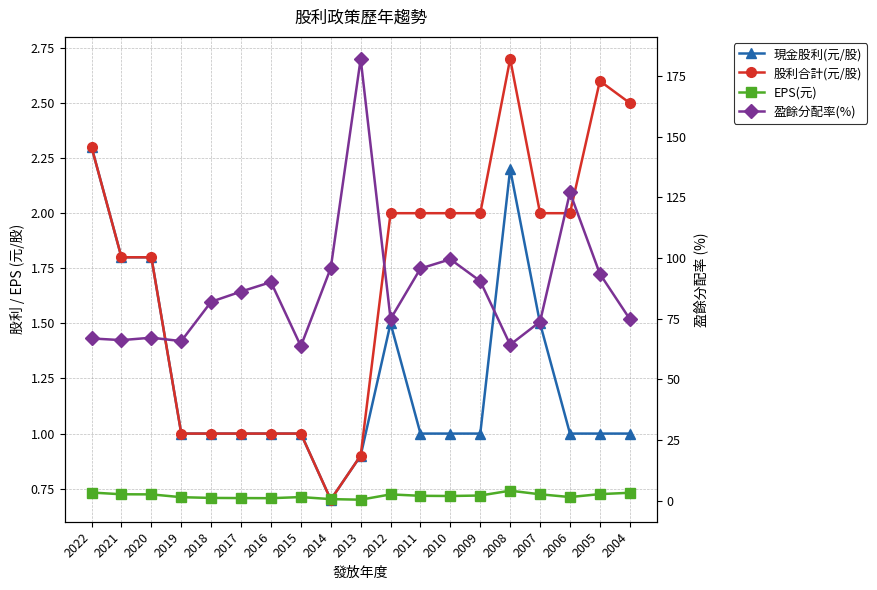

Reading left to right, extract all data points from this chart.

現金股利(元/股): 2.3	1.8	1.8	1.0	1.0	1.0	1.0	1.0	0.7	0.9	1.5	1.0	1.0	1.0	2.2	1.5	1.0	1.0	1.0
股利合計(元/股): 2.3	1.8	1.8	1.0	1.0	1.0	1.0	1.0	0.7	0.9	2.0	2.0	2.0	2.0	2.7	2.0	2.0	2.6	2.5
EPS(元): 3.4	2.7	2.7	1.5	1.2	1.2	1.1	1.6	0.7	0.5	2.7	2.1	2.0	2.2	4.2	2.7	1.6	2.8	3.3
盈餘分配率(%): 66.9	66.2	67.2	65.8	82.0	86.2	90.1	63.7	95.9	182.0	74.9	95.7	99.5	90.5	64.3	73.8	127.0	93.5	74.9